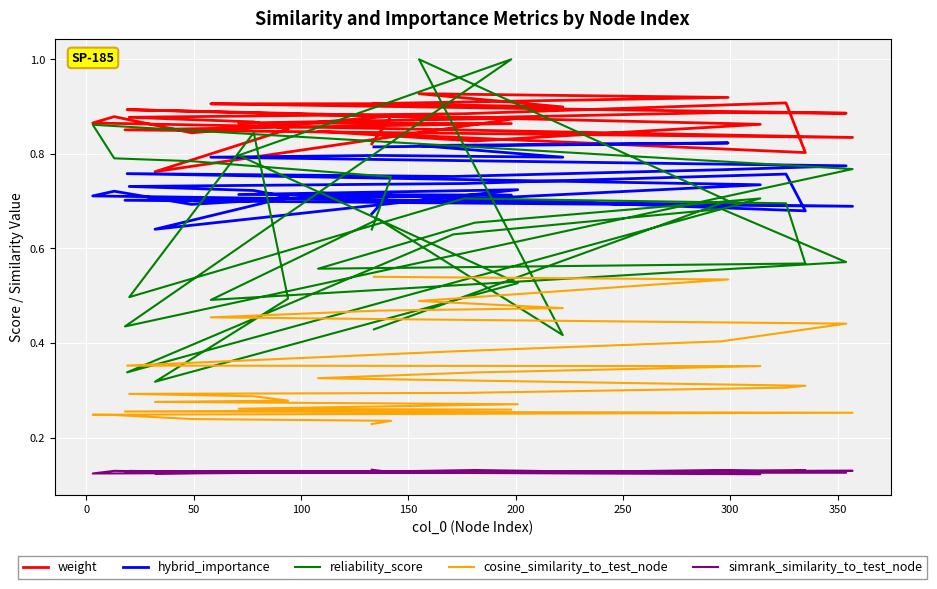

True or false: simrank_similarity_to_test_node and reliability_score cross at least once.

False